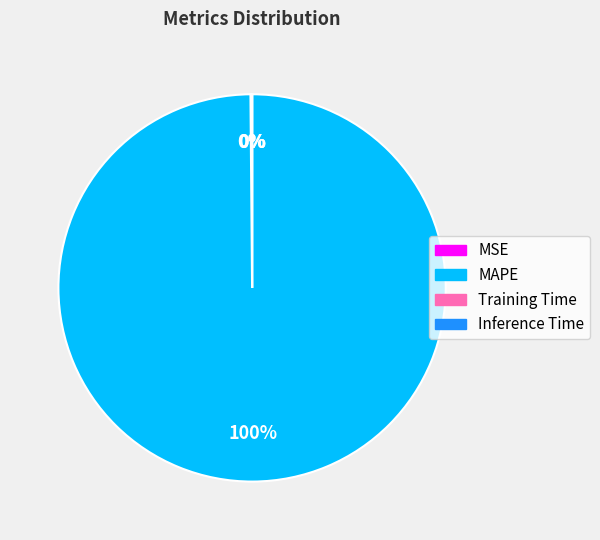

True or false: MAPE accounts for 100% of the total.

True